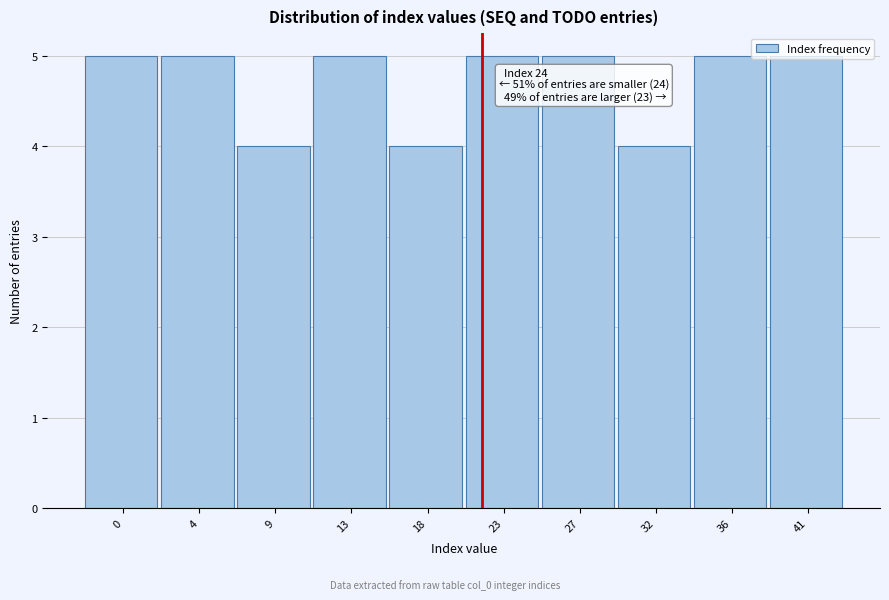

What is the ratio of the value at 41 to the value at 36?

1.0